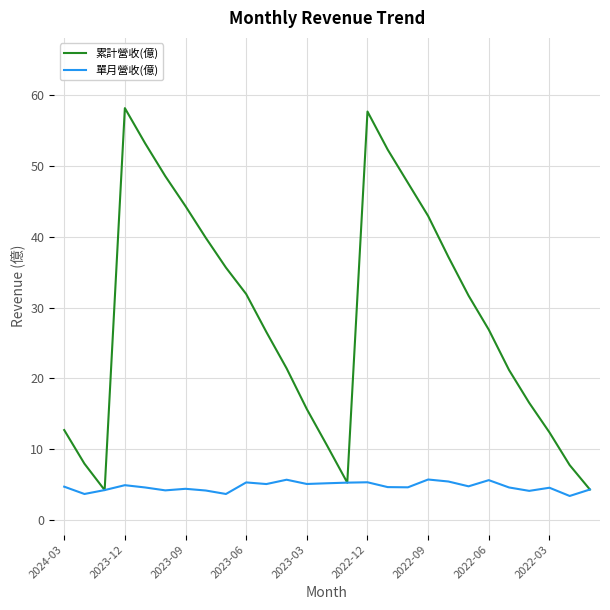

Count the number of data series in this chart.

2